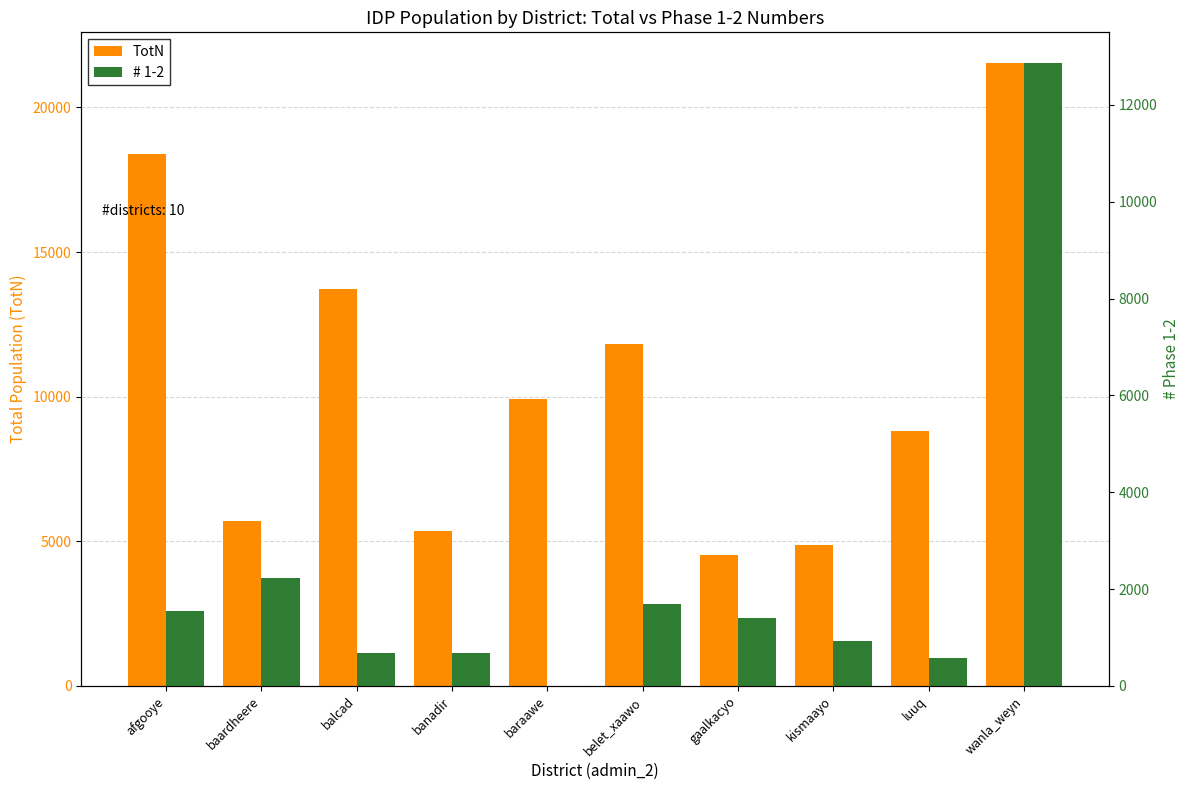

Does the chart contain any negative values?

No